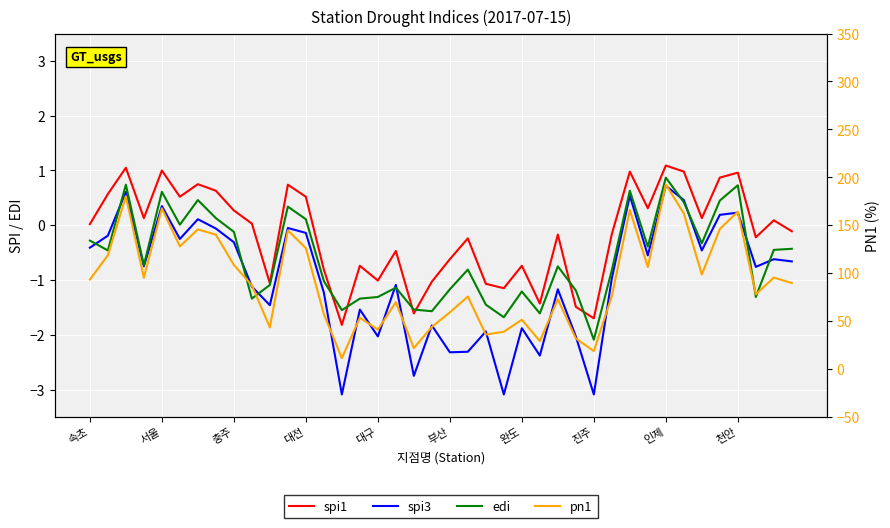

Between 22 and 천안, which is larger?

천안